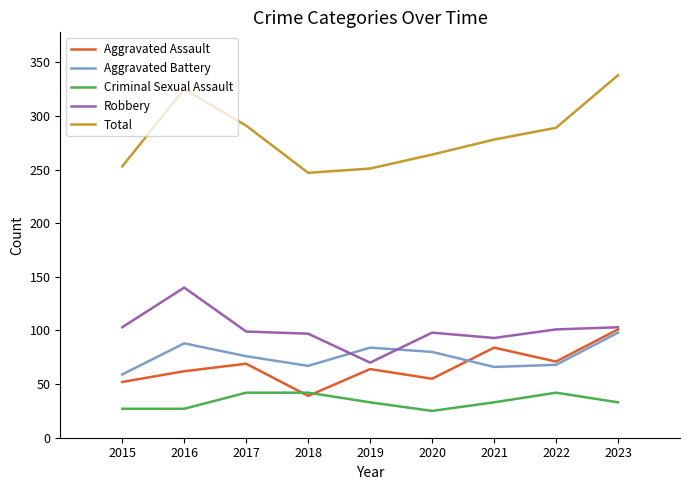

True or false: Total has more than 2 points higher than both neighbors.

False